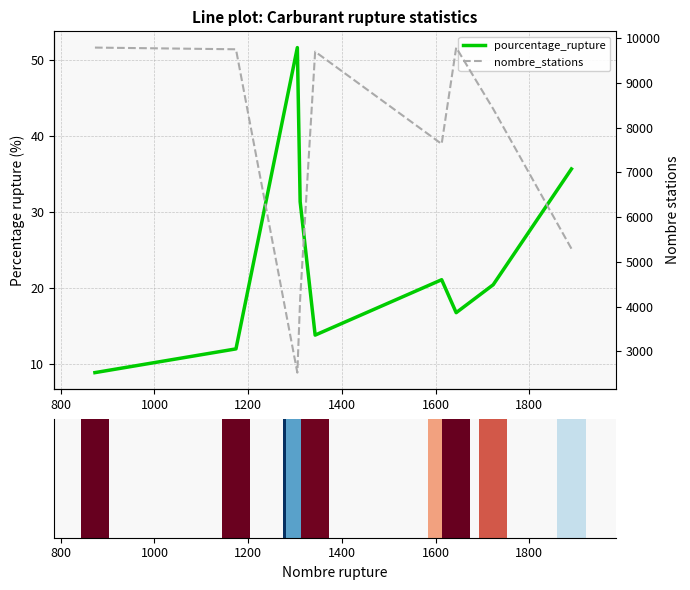

Is the value of pourcentage_rupture at 800 greater than the value of nombre_stations at 8?

No